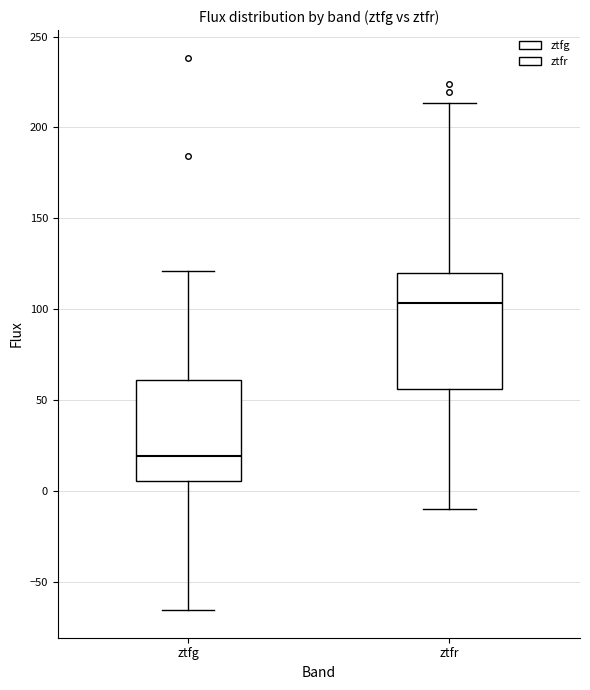

Which box has the highest median line?

ztfr